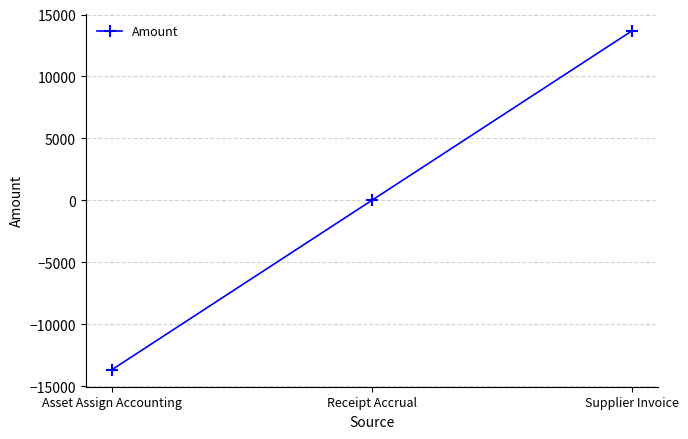

The chart shows a value of -6698.5 at Asset Assign Accounting. True or false?

False